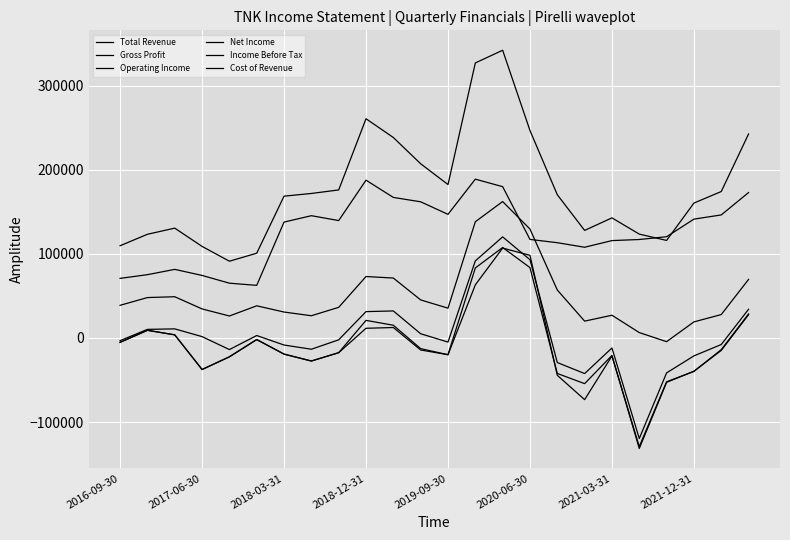

Does the chart display data point markers on the line(s)?

No